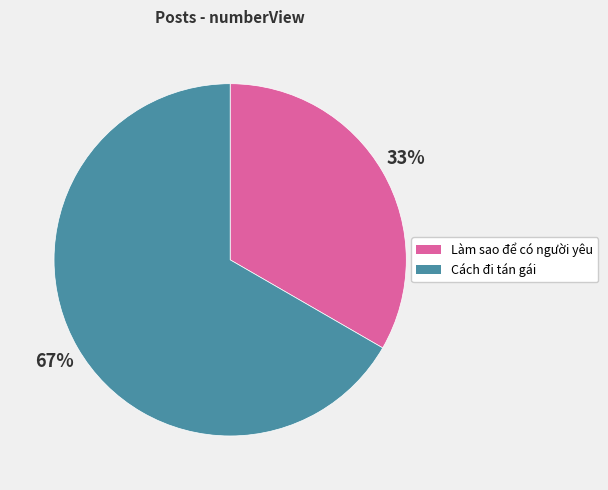

Is it true that Làm sao để có người yêu is 23% of the pie?

False